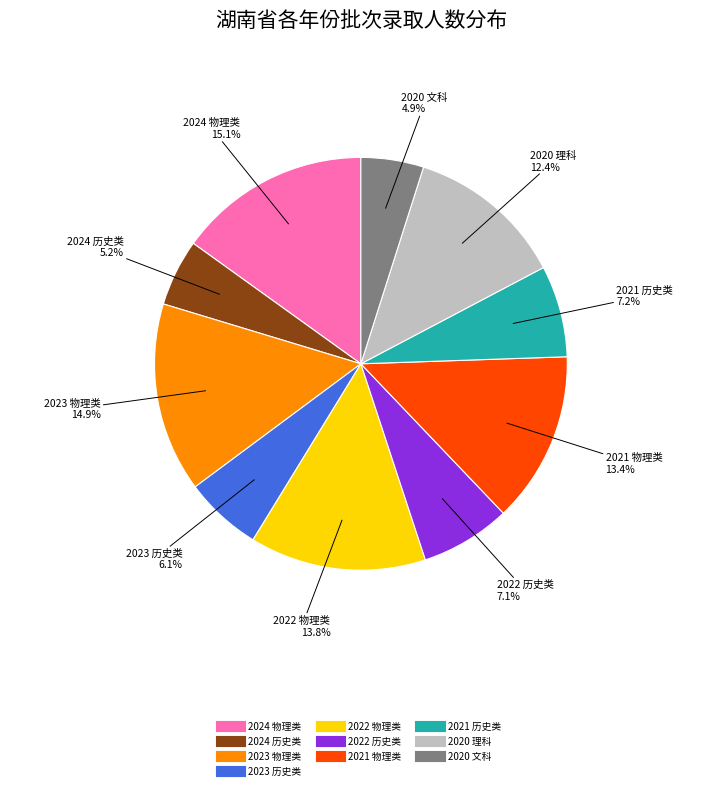

How many segments does this pie chart have?

10